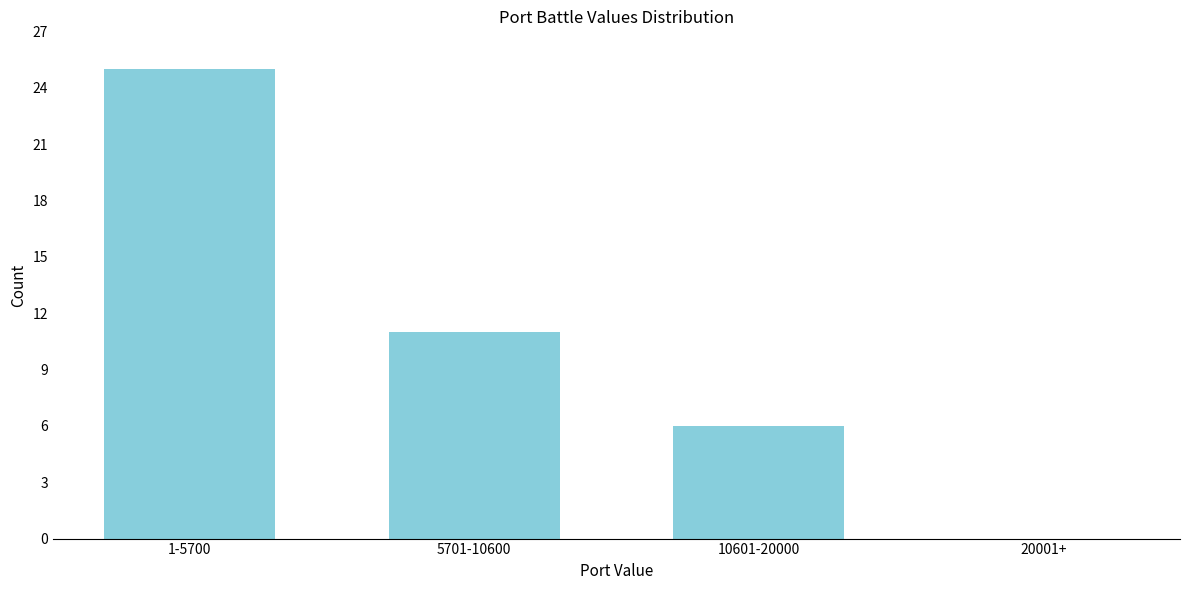

Reading left to right, what are all the values shown in this chart?

1-5700=25	5701-10600=11	10601-20000=6	20001+=0